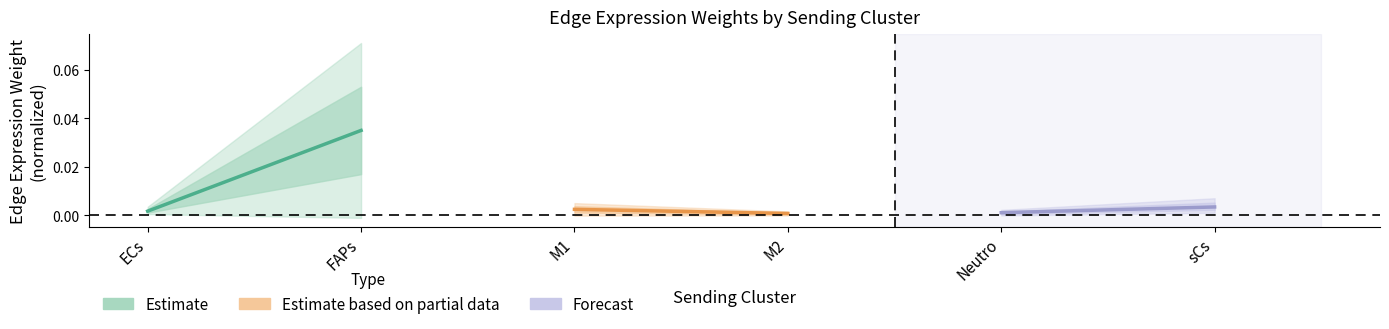

Does the chart have visible grid lines?

No